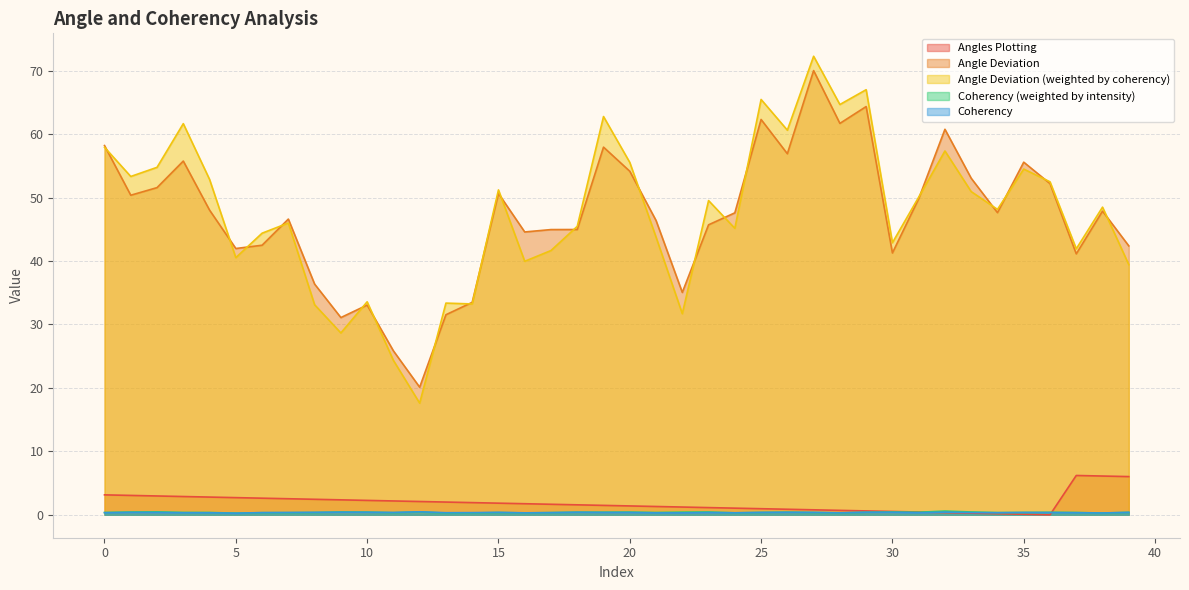

What is the maximum value shown in the chart?

72.3